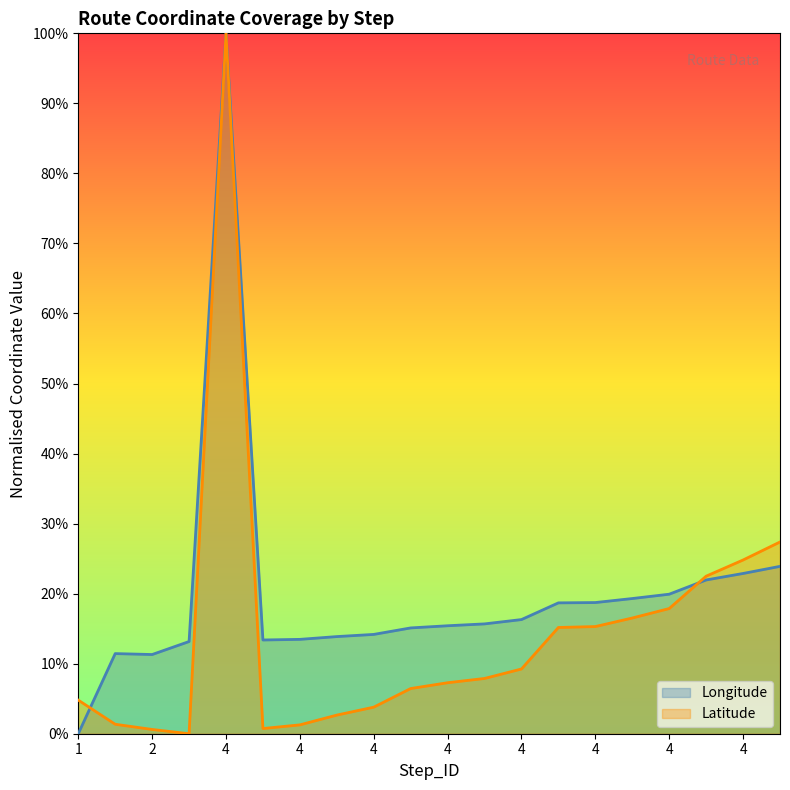

How many data points in Longitude are above 0?

19